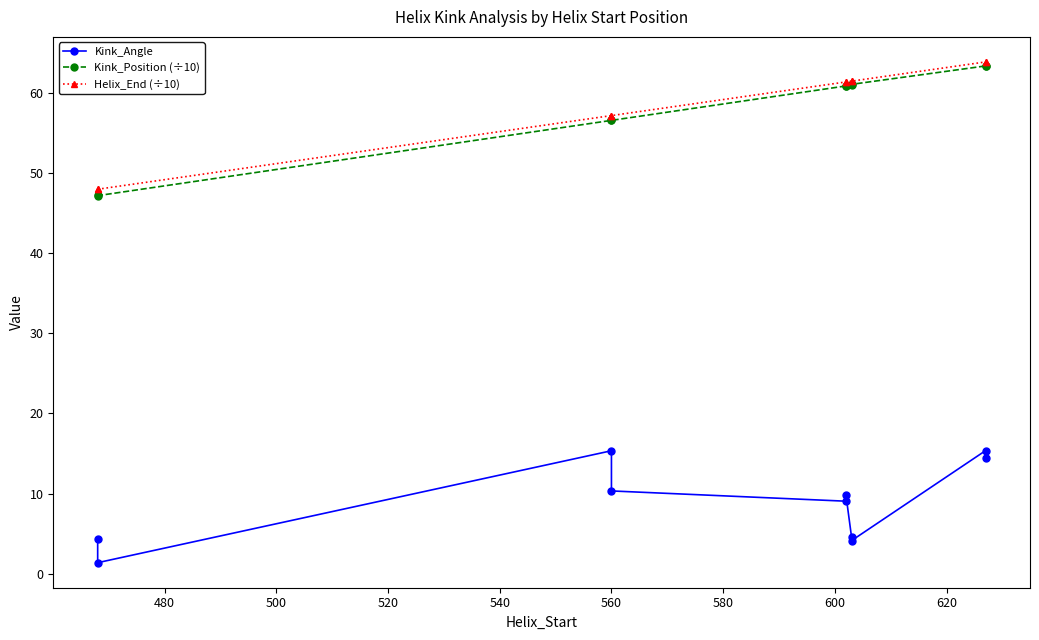

Rank the series by their maximum value, from highest to lowest.

Helix_End (÷10), Kink_Position (÷10), Kink_Angle